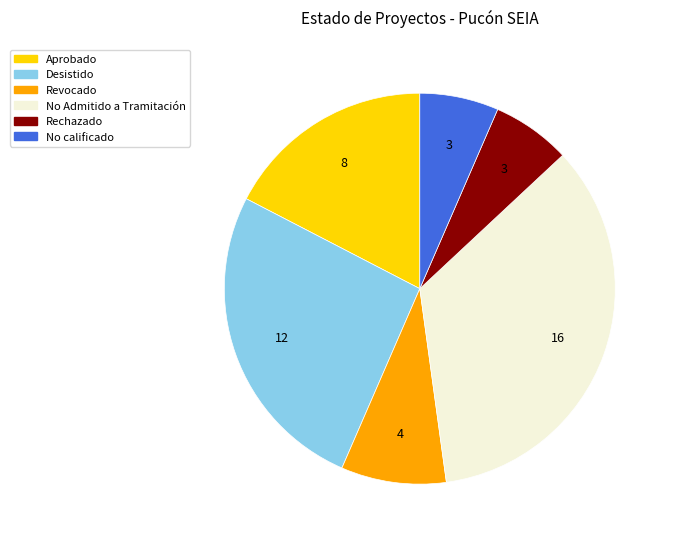

Does any single category account for the majority?

No